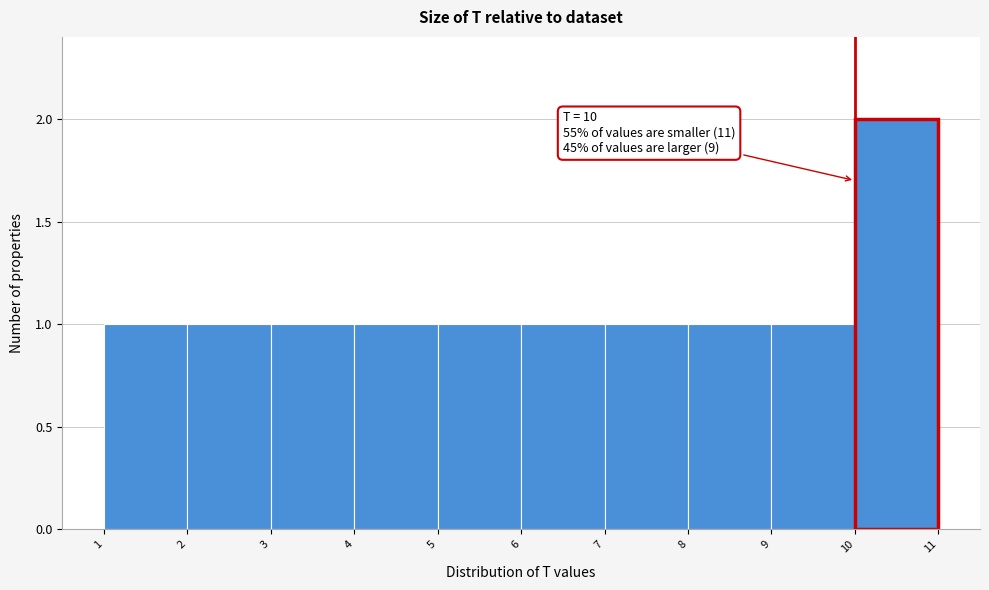

Over which range of the x-axis is the bar tallest?

10 to 11